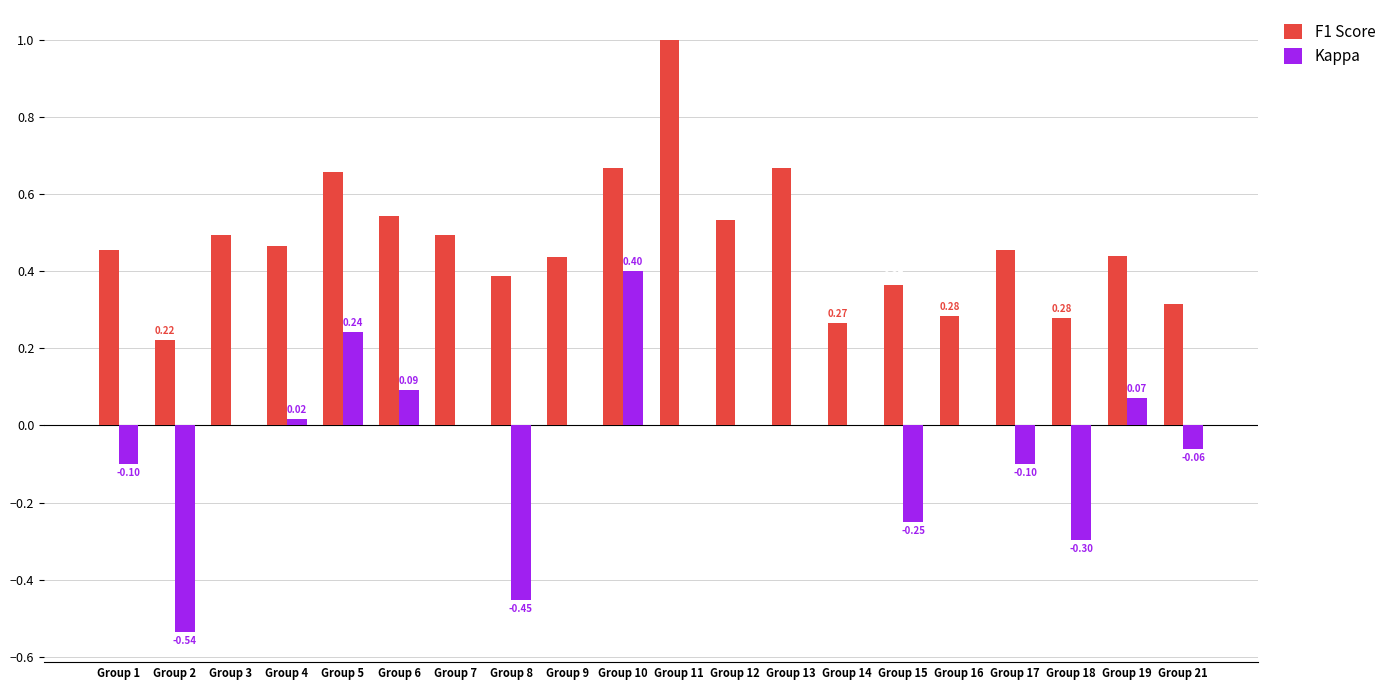

Is the value of F1 Score at Group 19 greater than the value of Kappa at Group 13?

Yes